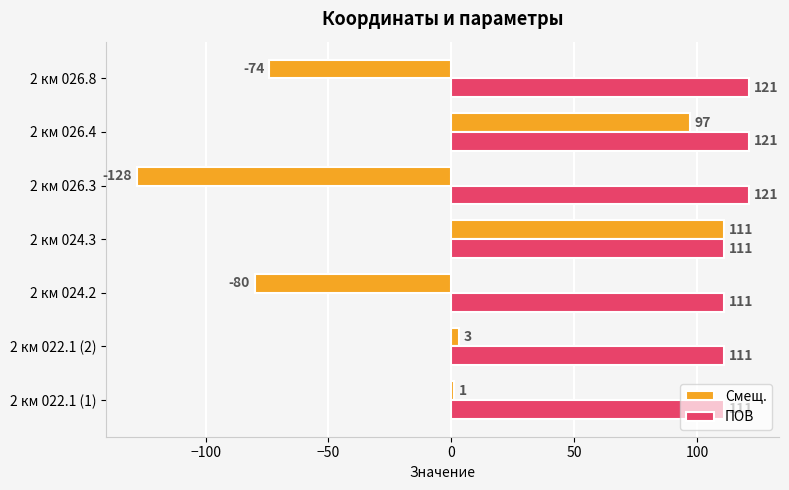

What is the maximum value shown in the chart?

121